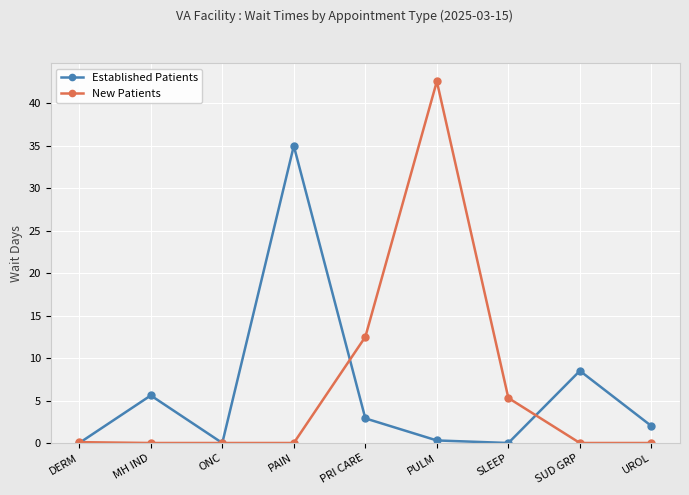

What are all the series names shown in the legend?

Established Patients, New Patients